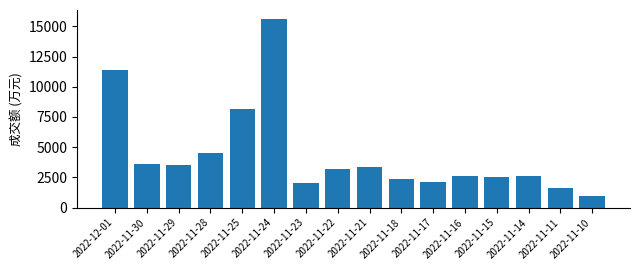

What is the smallest value displayed?

988